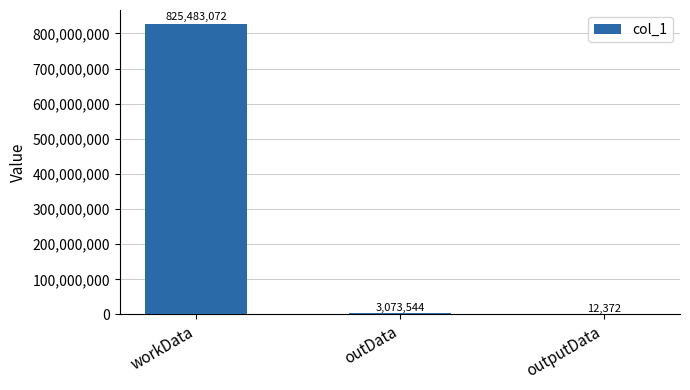

The chart shows a value of 12372 at outputData. True or false?

True